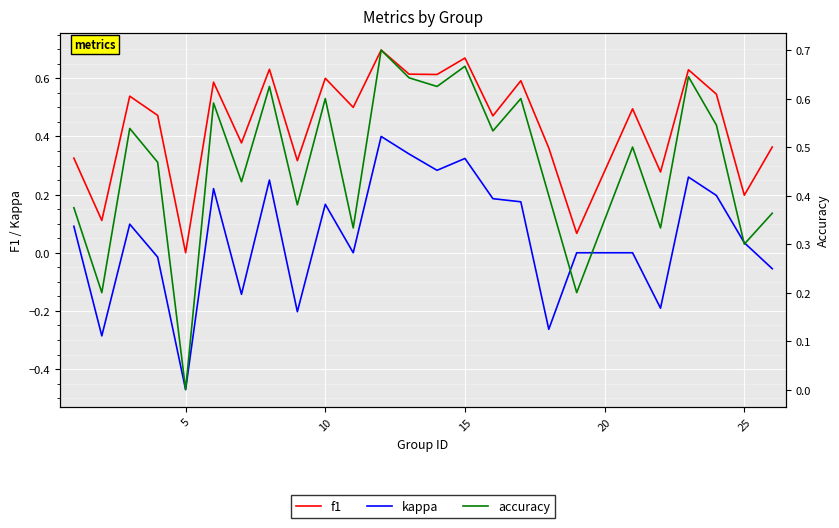

True or false: f1 and kappa intersect in this chart.

False